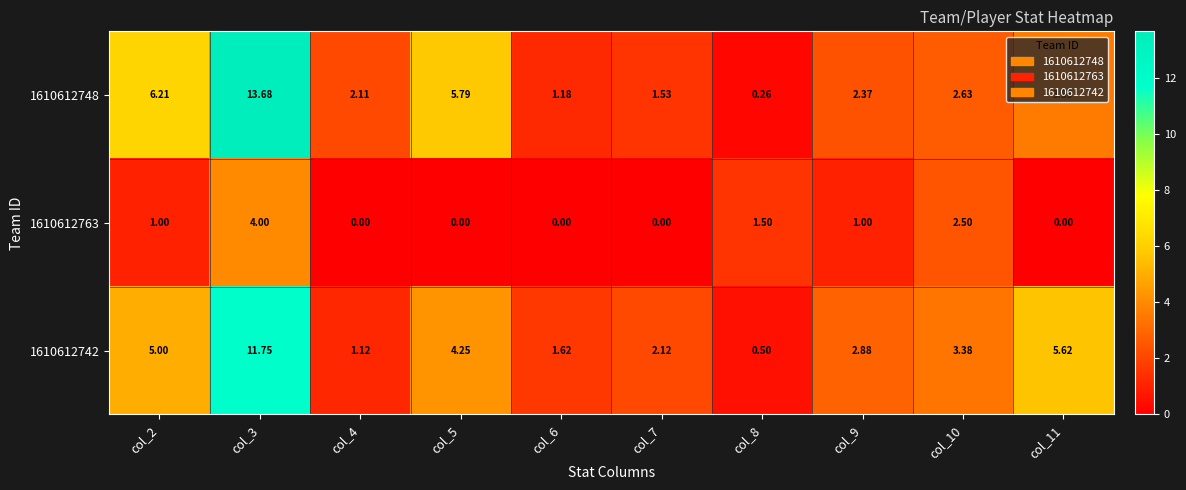

Is the value of 1610612763 at col_10 greater than the value of 1610612748 at col_6?

Yes